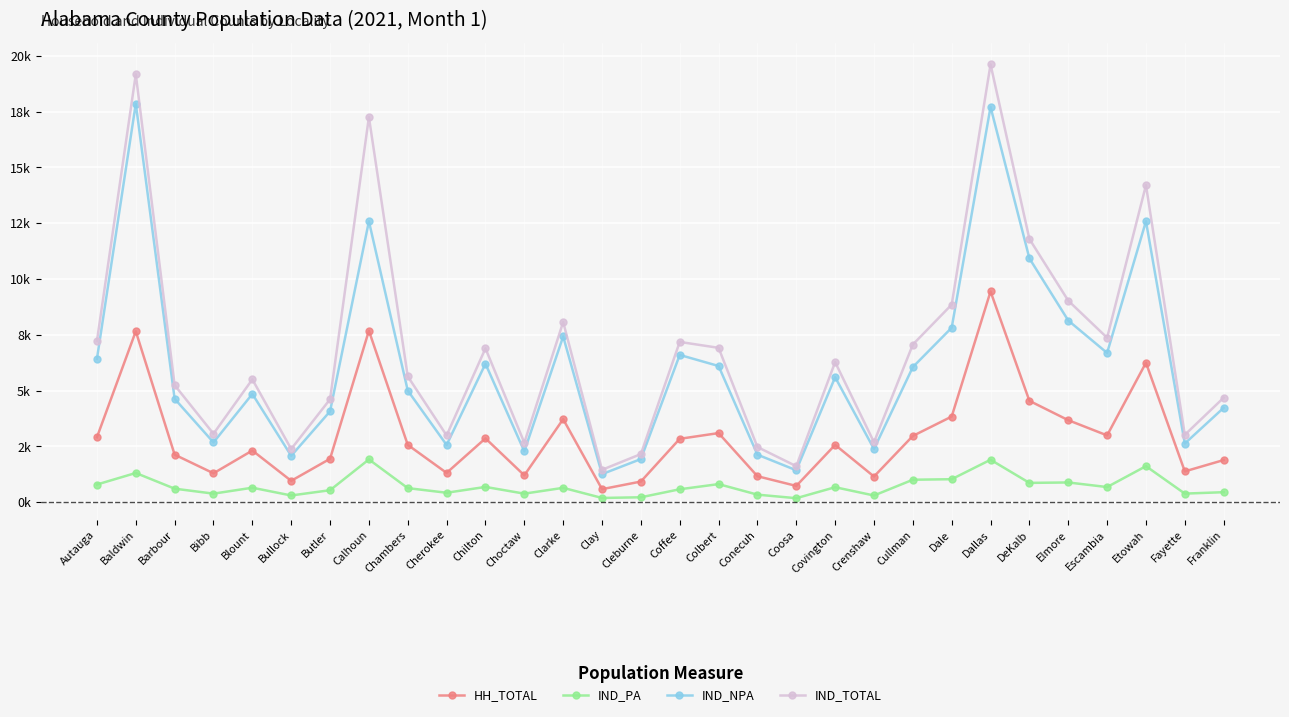

The value of IND_TOTAL at Crenshaw is 4.8. True or false?

False